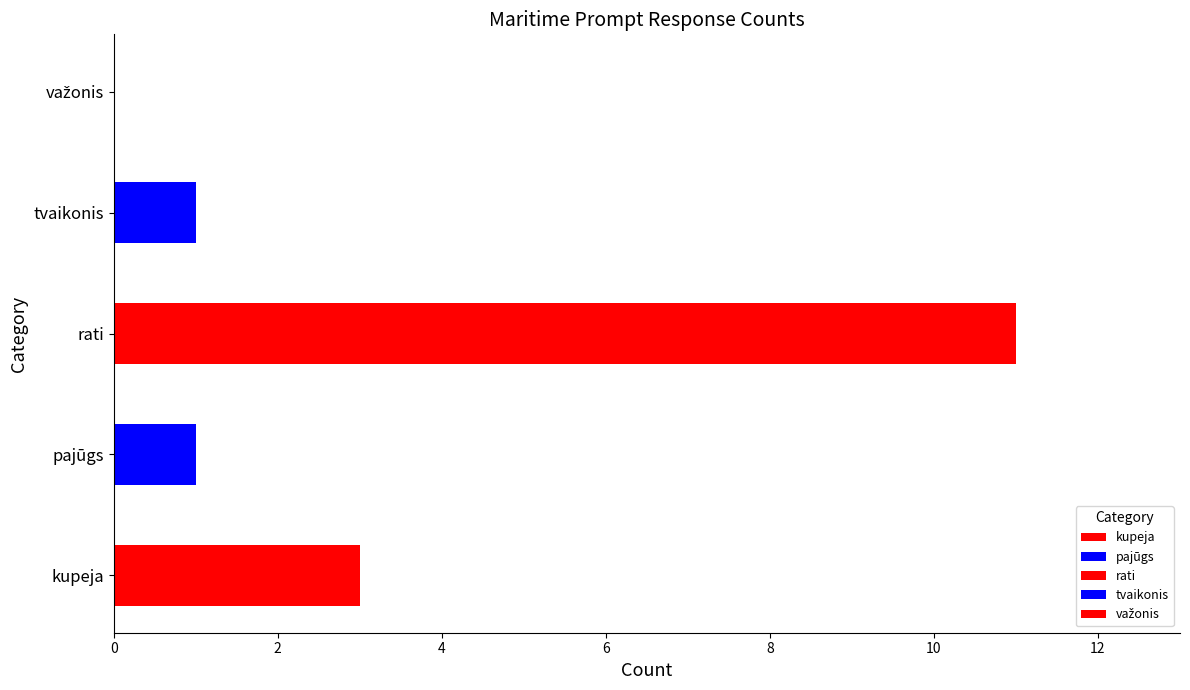

List the labels in order of value, largest first.

rati, kupeja, pajūgs, tvaikonis, važonis